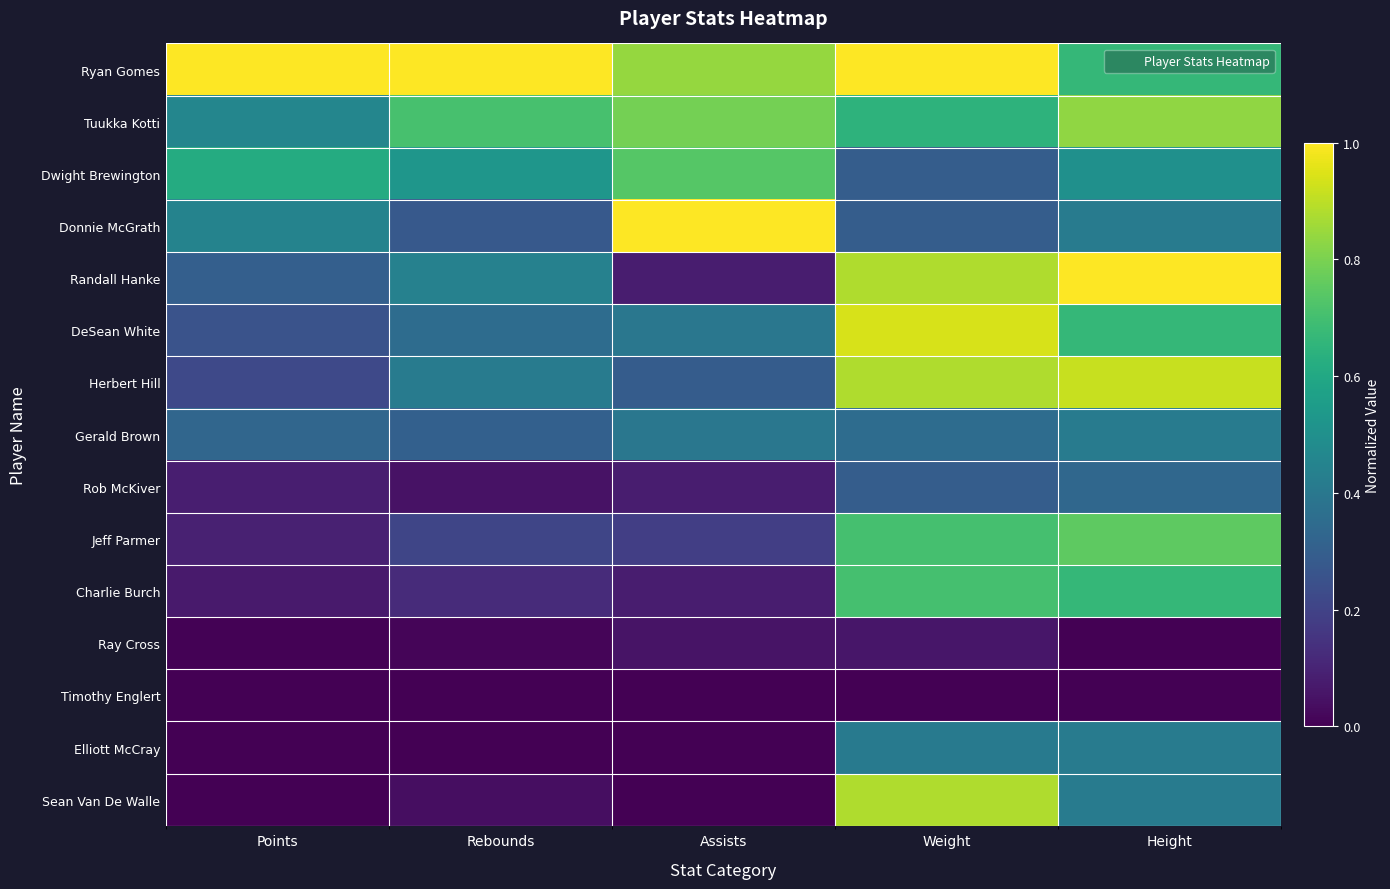

Rank the series by their maximum value, from highest to lowest.

Ryan Gomes, Donnie McGrath, Randall Hanke, DeSean White, Herbert Hill, Sean Van De Walle, Tuukka Kotti, Jeff Parmer, Dwight Brewington, Charlie Burch, Gerald Brown, Elliott McCray, Rob McKiver, Ray Cross, Timothy Englert